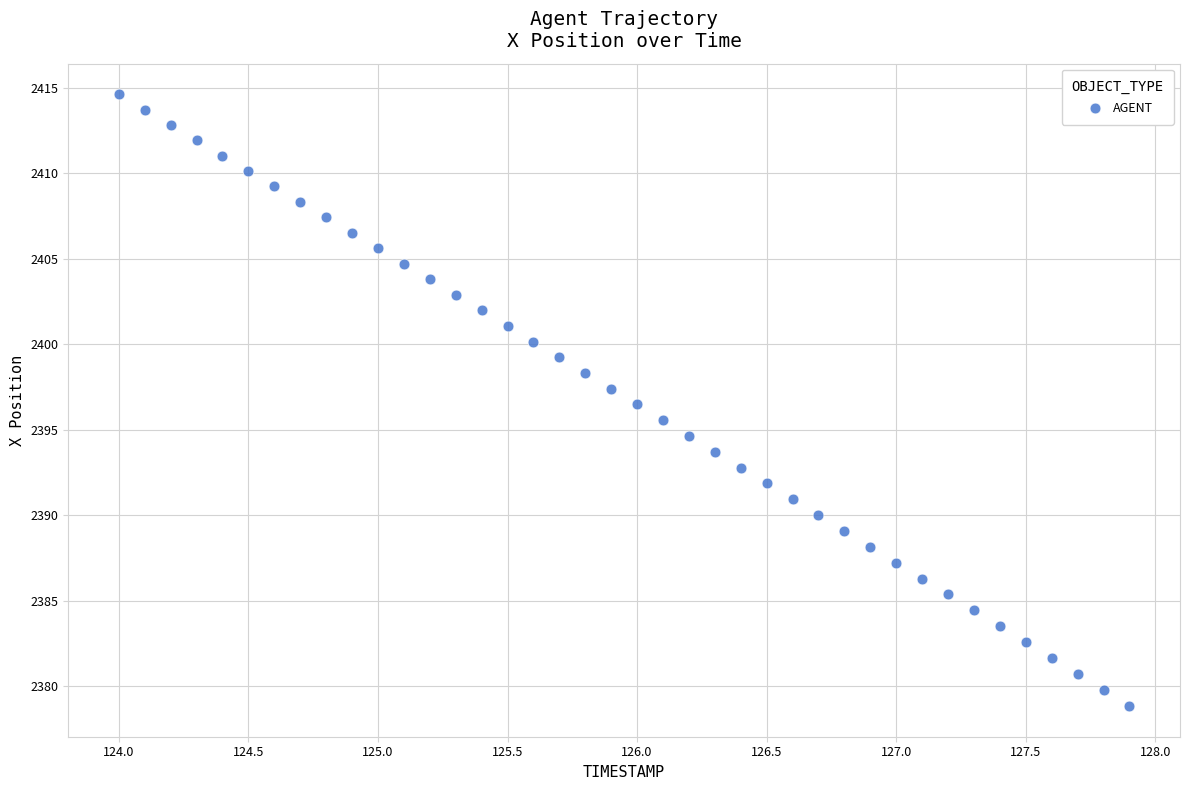

What is the range of Y values (max minus min)?

35.8